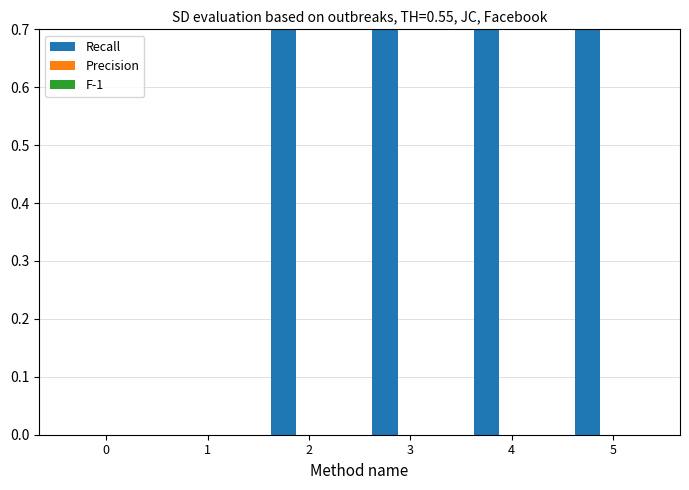

At 4, list the series in order from smallest to largest.

Precision, F-1, Recall